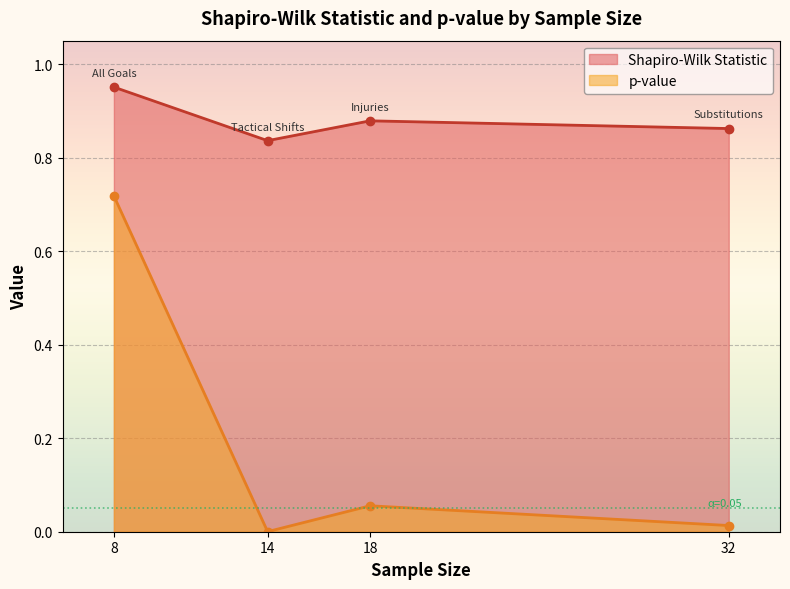

Which series has the largest total across all categories?

Shapiro-Wilk Statistic